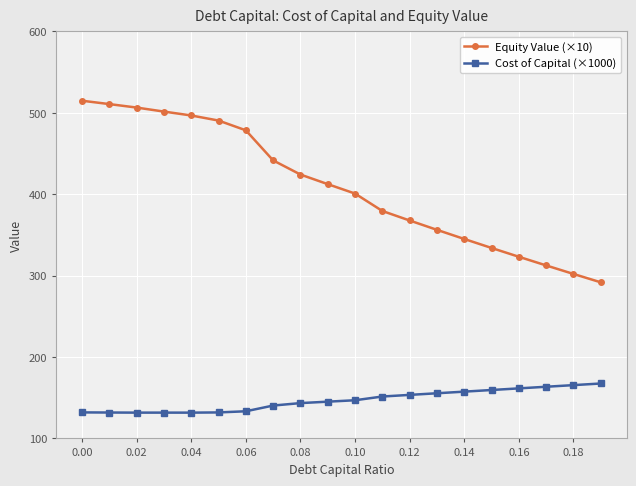

List the series in order of their overall mean, highest first.

Equity Value (×10), Cost of Capital (×1000)